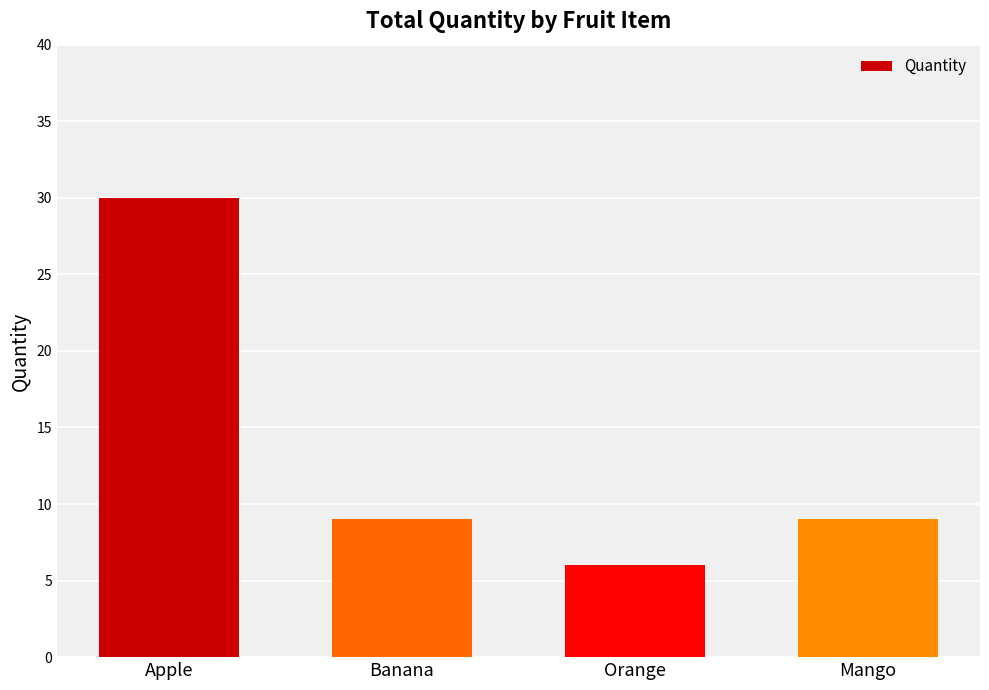

The value at Orange is 11. True or false?

False